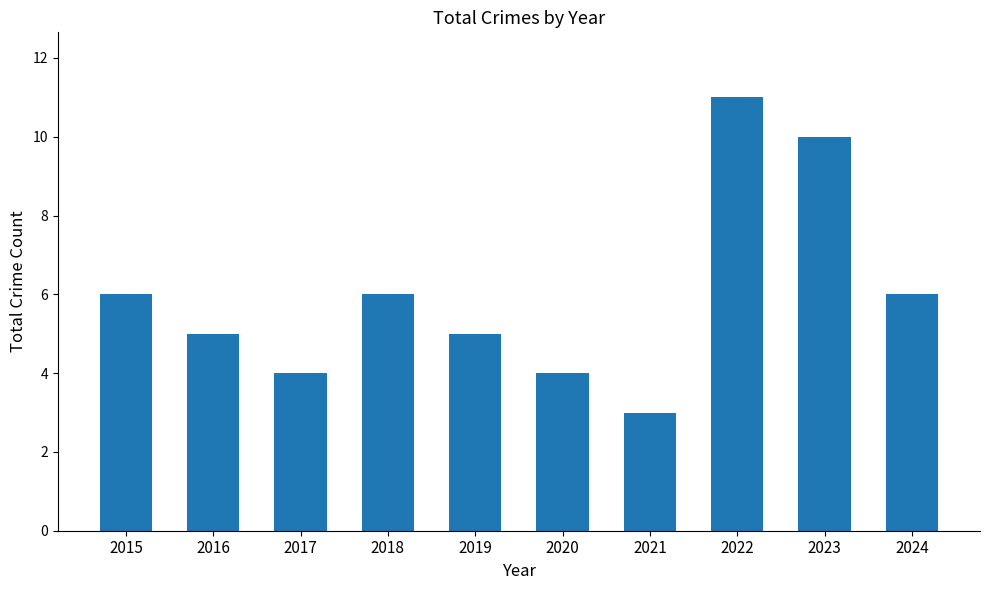

Does the chart contain stacked bars?

No